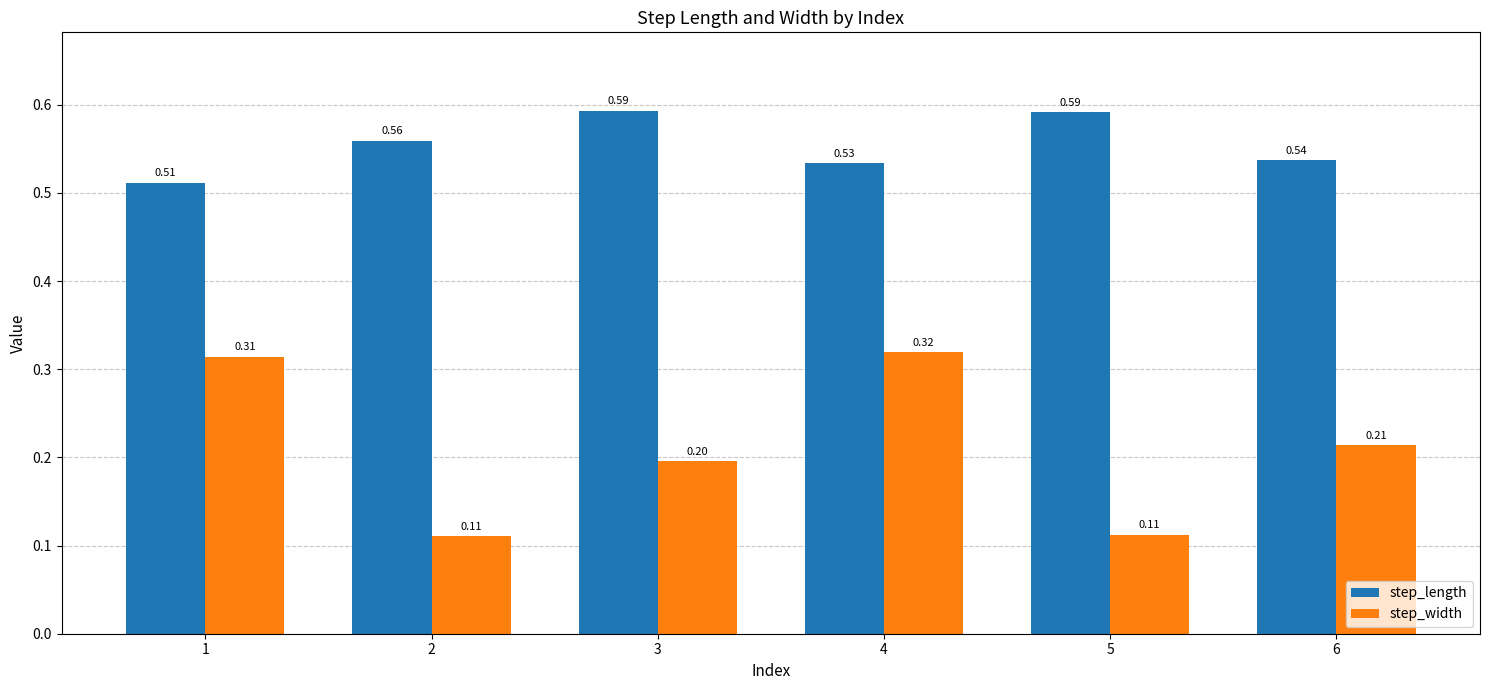

Where is step_width nearest to the value 0?

2